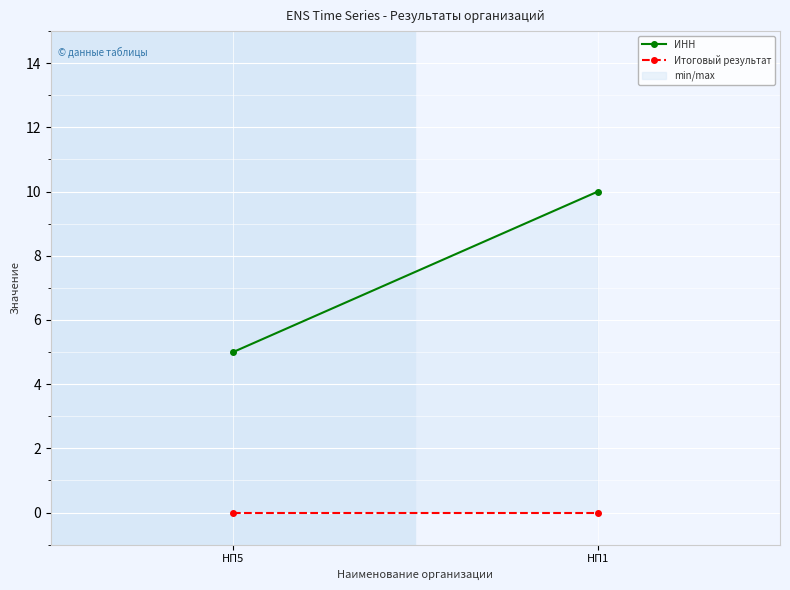

Rank the series by their maximum value, from highest to lowest.

ИНН, Итоговый результат